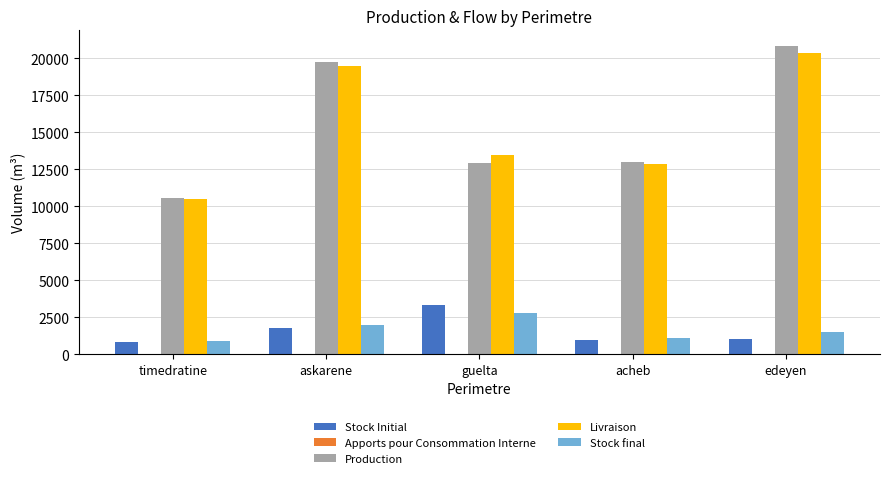

What is the total value across all series at guelta?

32467.2